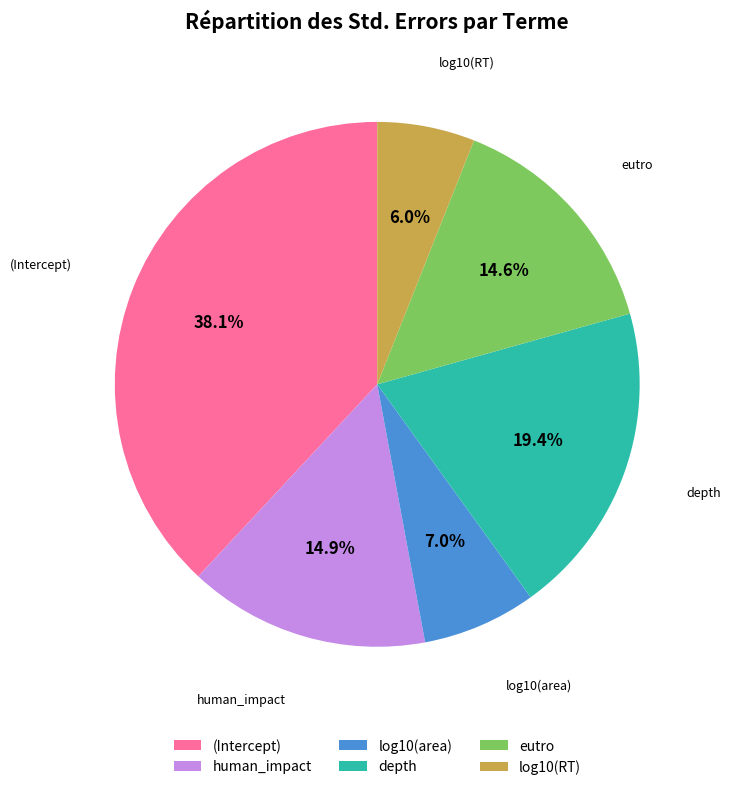

Between (Intercept) and depth, which is larger?

(Intercept)